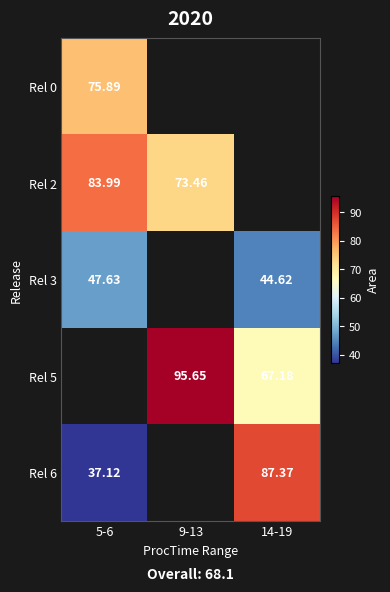

The value of Rel 0 at 5-6 is 75.9. True or false?

True